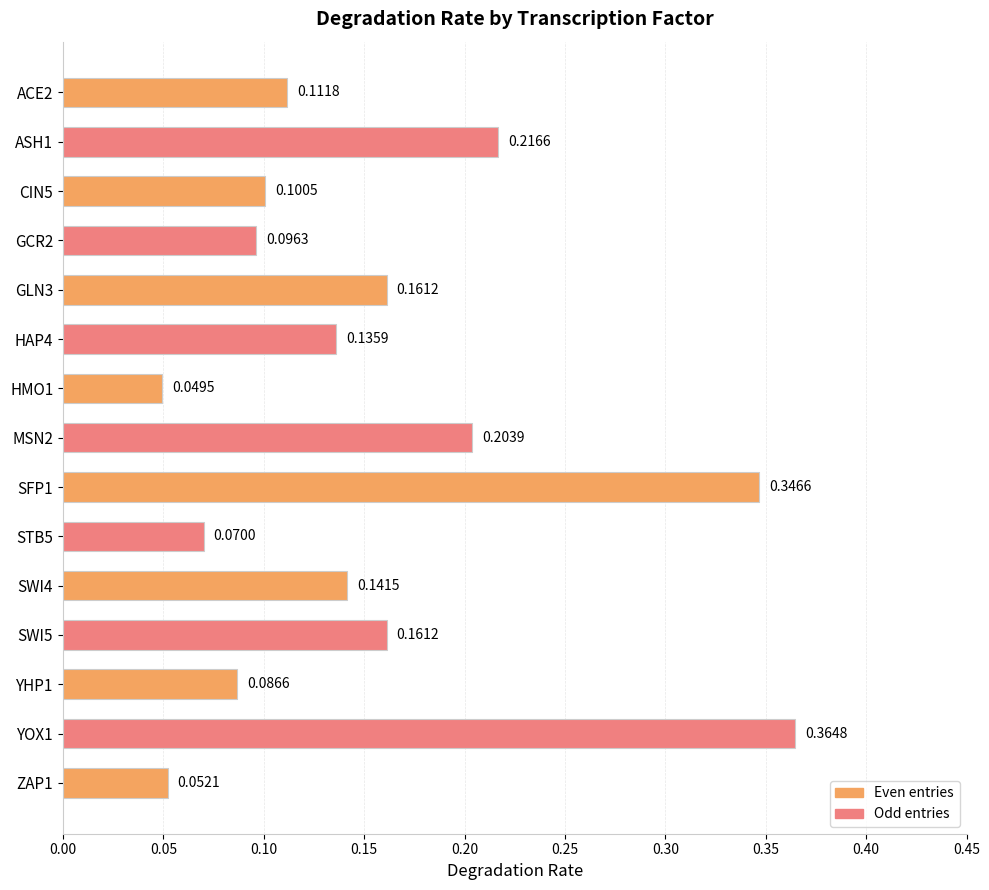

What is the change in value from ACE2 to MSN2?

+0.1